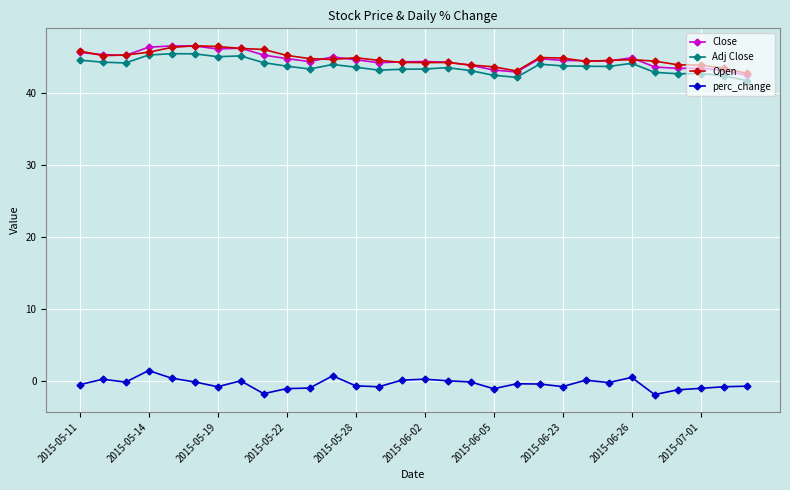

True or false: Close and Adj Close intersect in this chart.

False